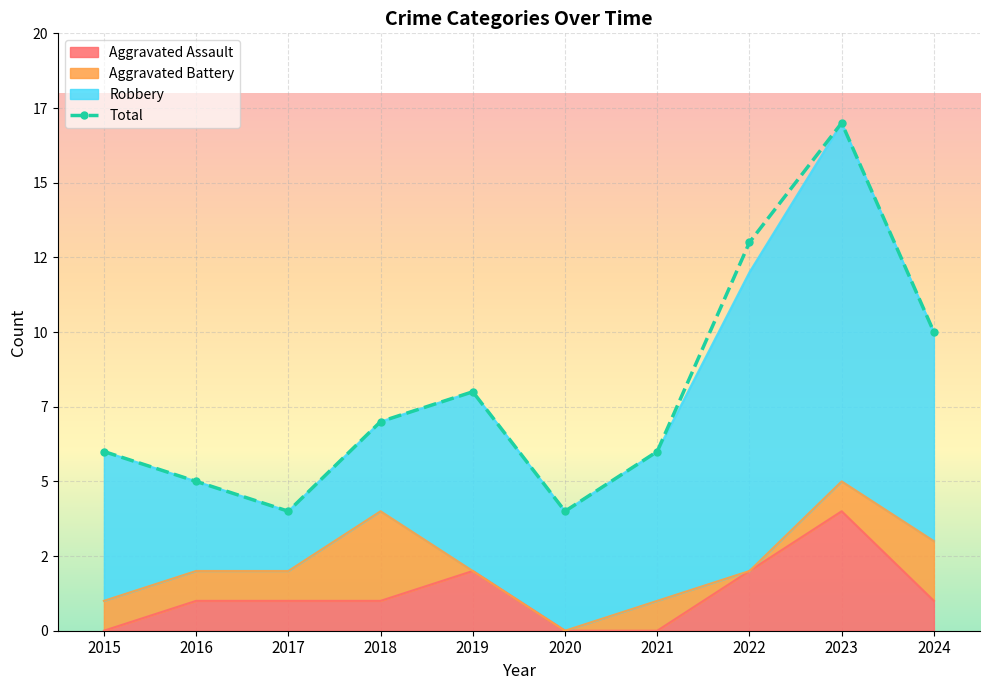

How many data points are less than 7?

5